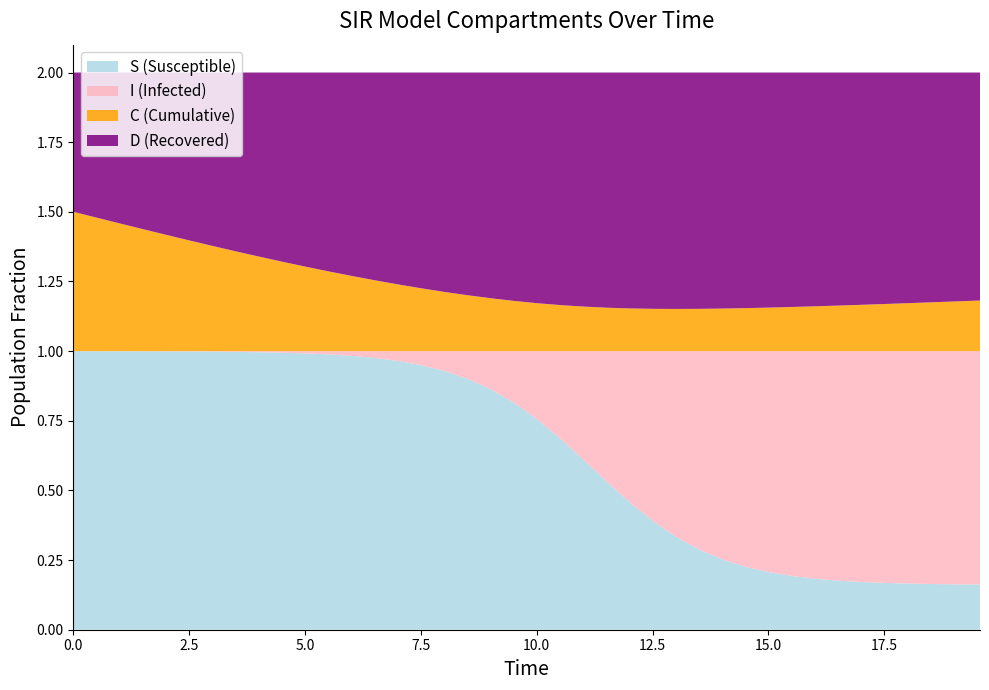

Reading right to left, what are all the values shown in this chart?

S: 39=0.2	38=0.2	37=0.2	36=0.2	35=0.2	34=0.2	33=0.2	32=0.2	31=0.2	30=0.2	29=0.2	28=0.3	27=0.3	26=0.3	25=0.4	24=0.5	23=0.5	22=0.6	21=0.7	20=0.8	19=0.8	18=0.9	17=0.9	16=0.9	15=0.9	14=1.0	13=1.0	12=1.0	11=1.0	10=1.0	9=1.0	8=1.0	7=1.0	6=1.0	5=1.0	4=1.0	3=1.0	2=1.0	1=1.0	0=1.0
I: 39=0.8	38=0.8	37=0.8	36=0.8	35=0.8	34=0.8	33=0.8	32=0.8	31=0.8	30=0.8	29=0.8	28=0.7	27=0.7	26=0.7	25=0.6	24=0.5	23=0.5	22=0.4	21=0.3	20=0.2	19=0.2	18=0.1	17=0.1	16=0.1	15=0.1	14=0.0	13=0.0	12=0.0	11=0.0	10=0.0	9=0.0	8=0.0	7=0.0	6=0.0	5=0.0	4=0.0	3=0.0	2=0.0	1=0.0	0=0.0
C: 39=0.2	38=0.2	37=0.2	36=0.2	35=0.2	34=0.2	33=0.2	32=0.2	31=0.2	30=0.2	29=0.2	28=0.2	27=0.2	26=0.2	25=0.2	24=0.2	23=0.2	22=0.2	21=0.2	20=0.2	19=0.2	18=0.2	17=0.2	16=0.2	15=0.2	14=0.2	13=0.3	12=0.3	11=0.3	10=0.3	9=0.3	8=0.3	7=0.4	6=0.4	5=0.4	4=0.4	3=0.4	2=0.5	1=0.5	0=0.5
D: 39=0.8	38=0.8	37=0.8	36=0.8	35=0.8	34=0.8	33=0.8	32=0.8	31=0.8	30=0.8	29=0.8	28=0.8	27=0.8	26=0.8	25=0.8	24=0.8	23=0.8	22=0.8	21=0.8	20=0.8	19=0.8	18=0.8	17=0.8	16=0.8	15=0.8	14=0.8	13=0.7	12=0.7	11=0.7	10=0.7	9=0.7	8=0.7	7=0.6	6=0.6	5=0.6	4=0.6	3=0.6	2=0.5	1=0.5	0=0.5